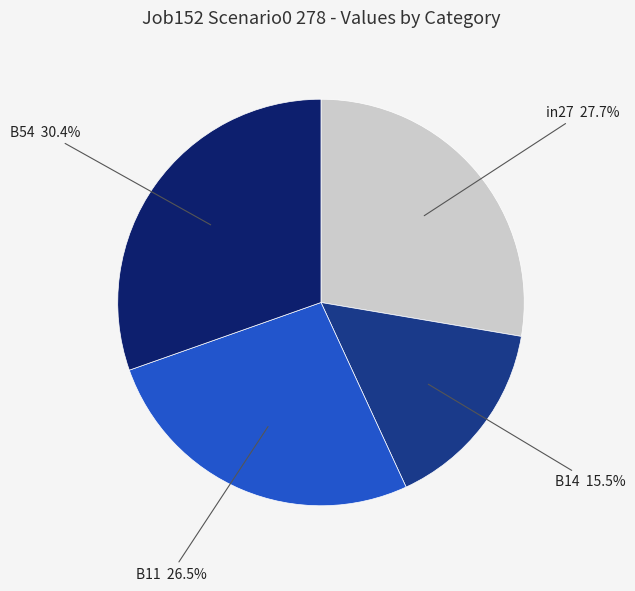

Combined, do B11 and B54 account for over 50%?

Yes